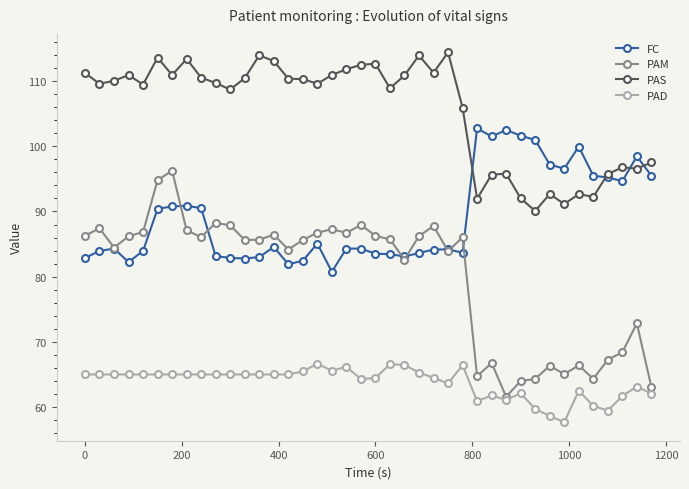

What is the greatest value displayed?

114.4